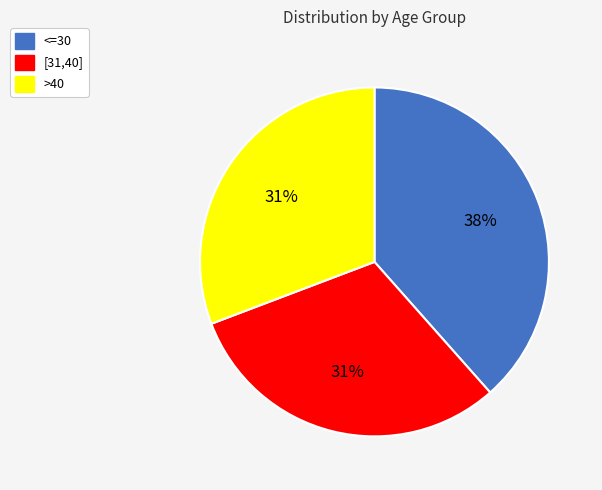

Does <=30 account for over 50% of the chart?

No